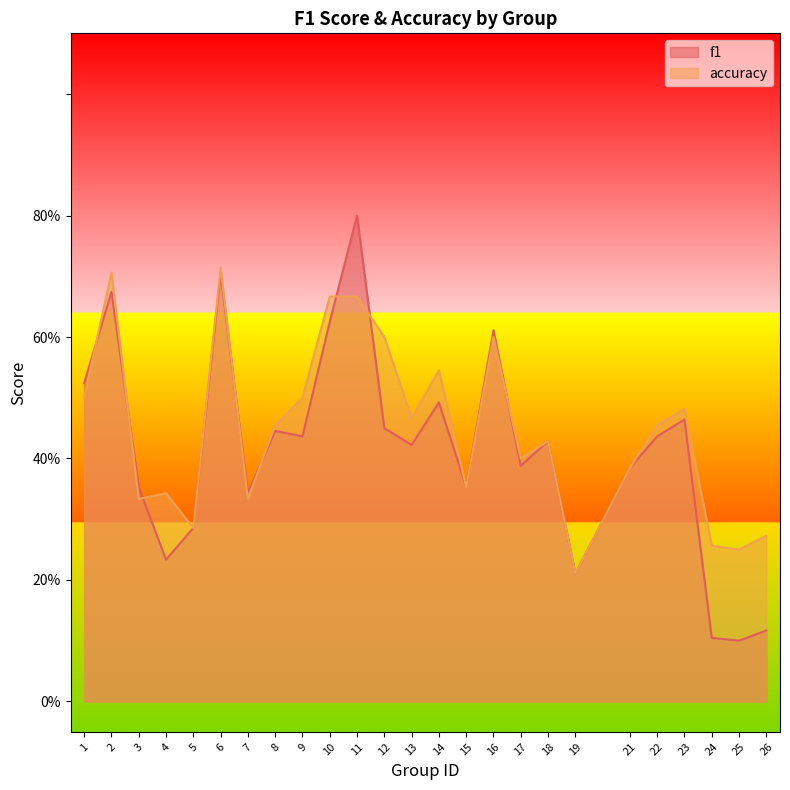

Where is the first local minimum for accuracy?

3